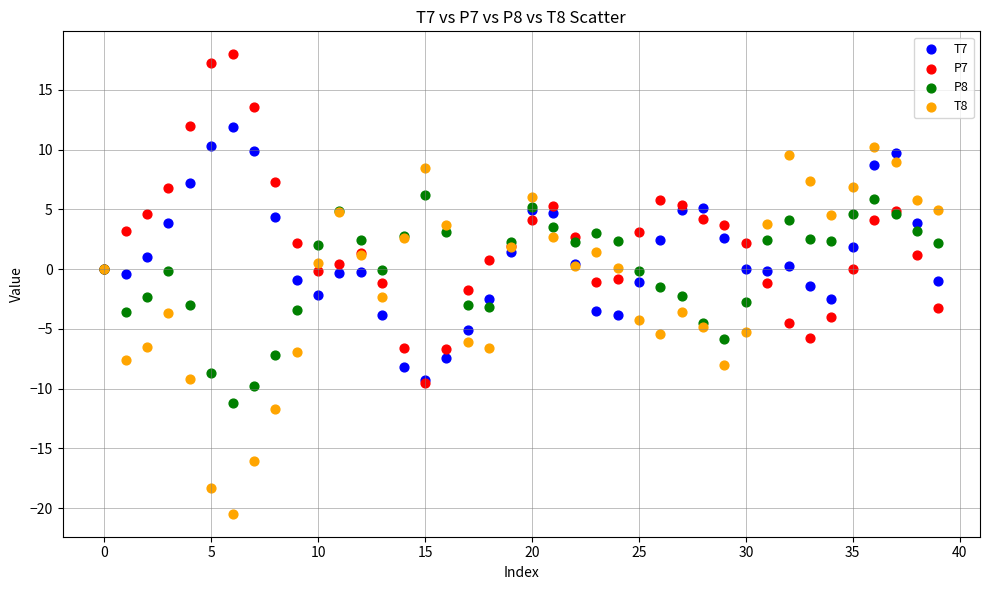

Which series contains the lowest Y value?

T8